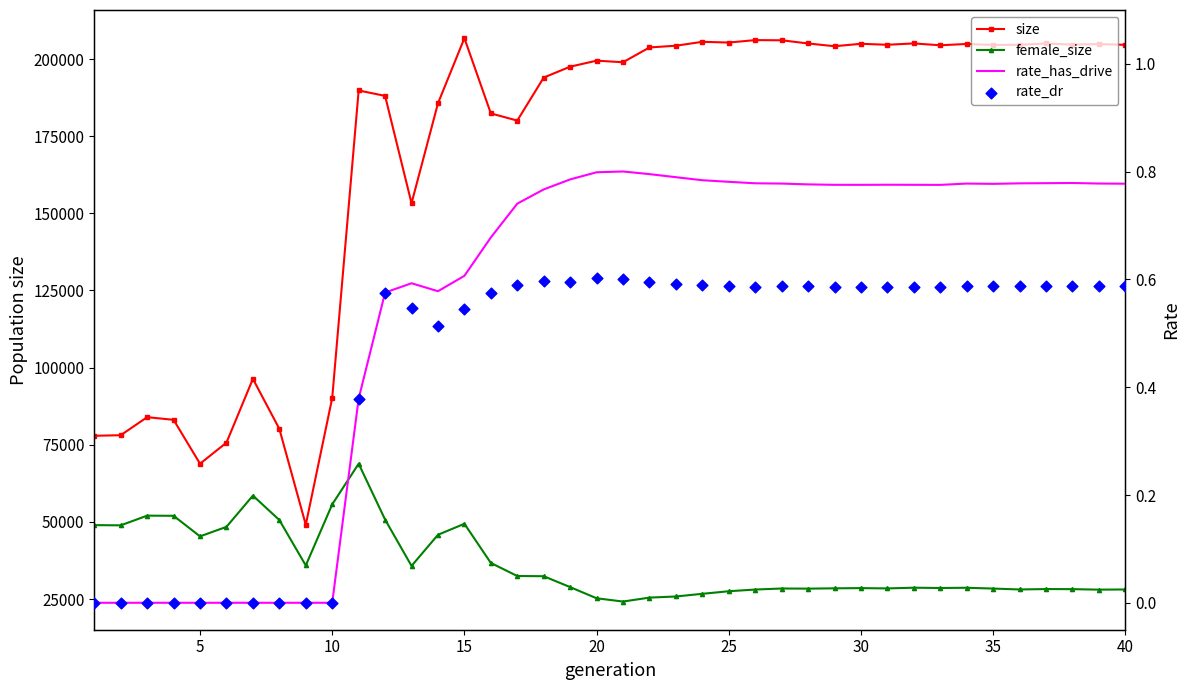

Which series has the largest total across all categories?

size